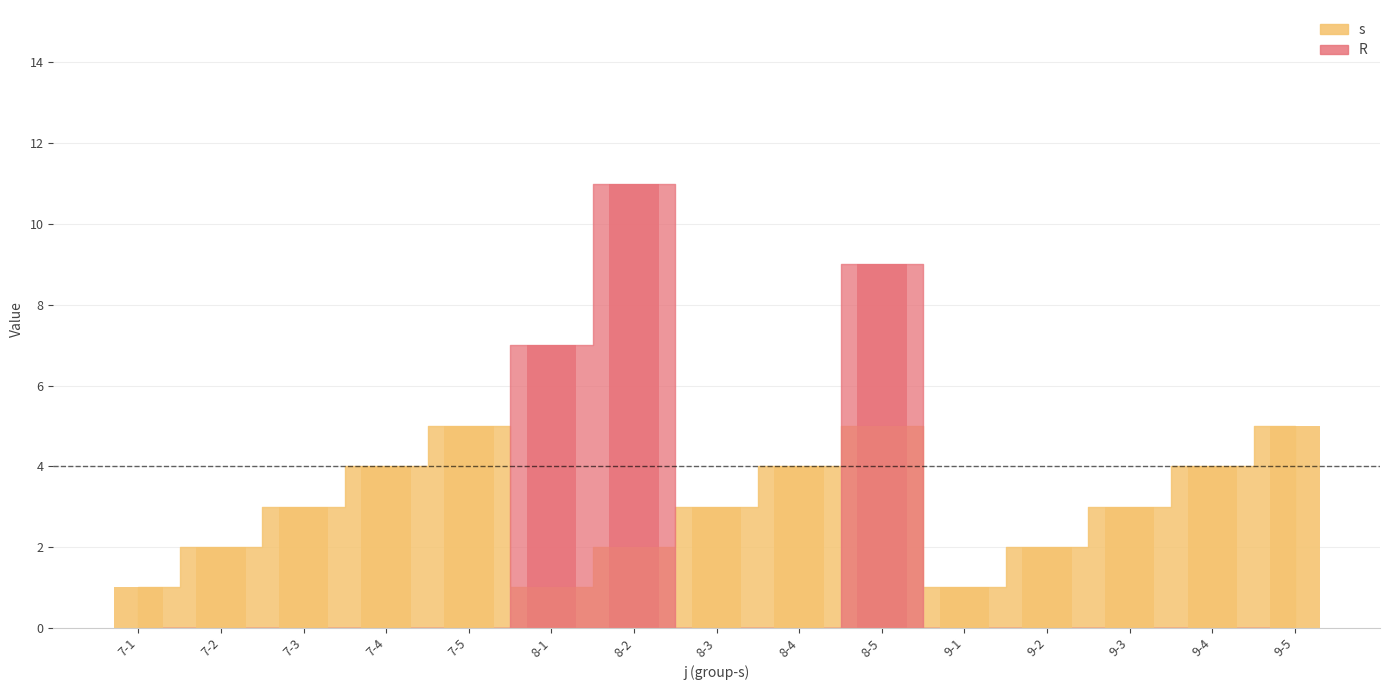

What are all the series names shown in the legend?

s, R